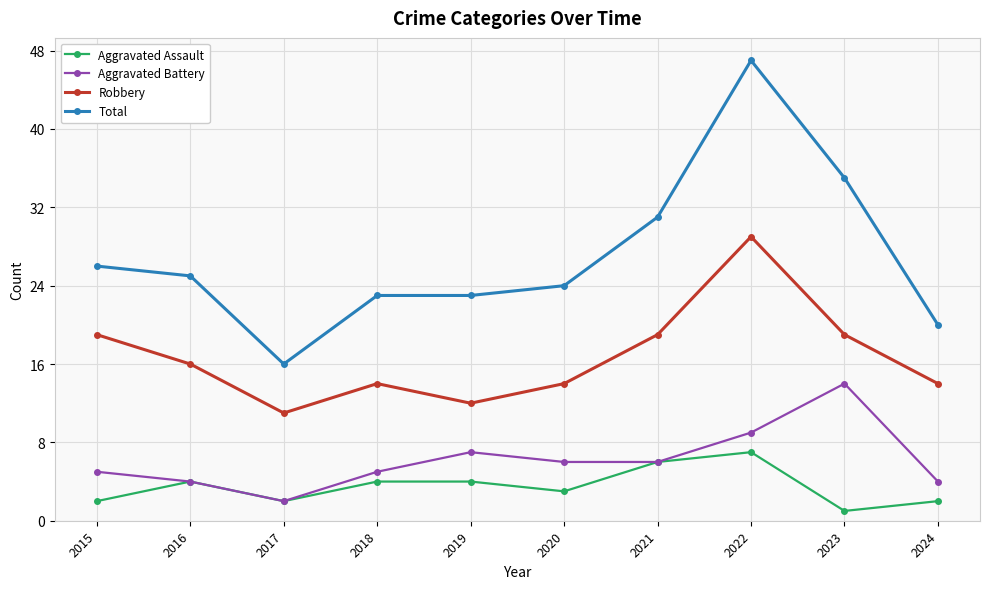

What is the lowest value of the Robbery series?

11